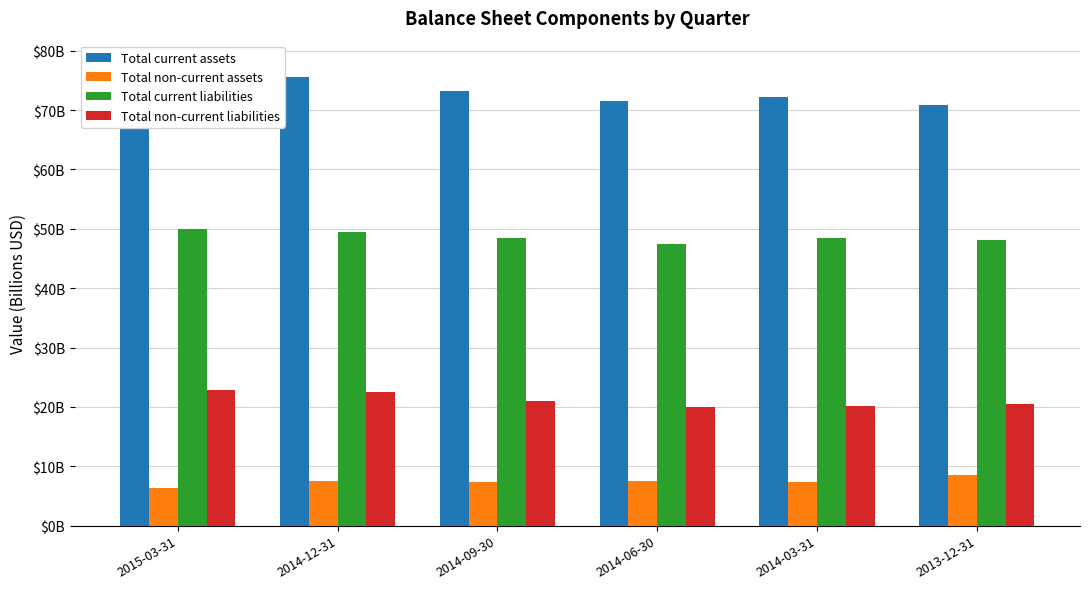

What is the difference between the Total non-current assets values at 2015-03-31 and 2014-12-31?

1.1